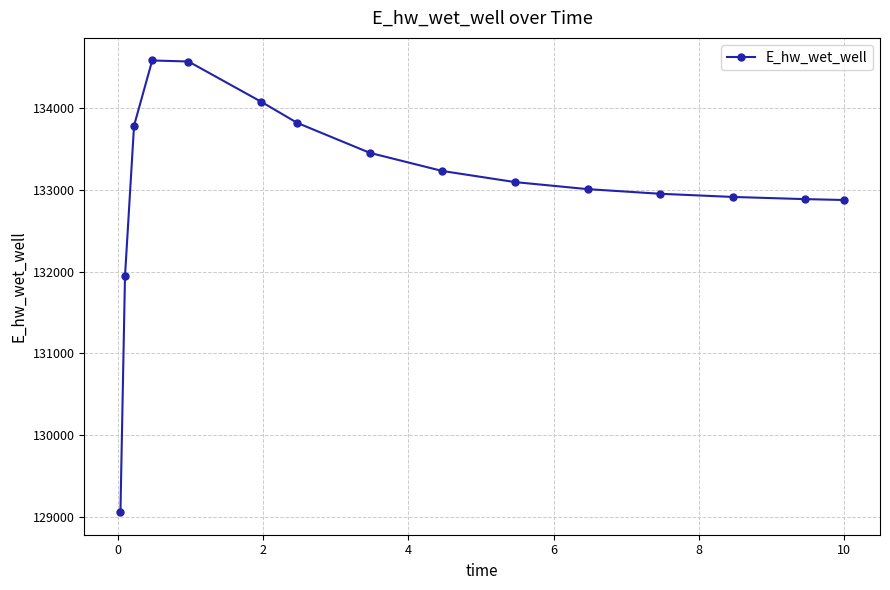

What is the value of the 15th point from the left?

132876.4